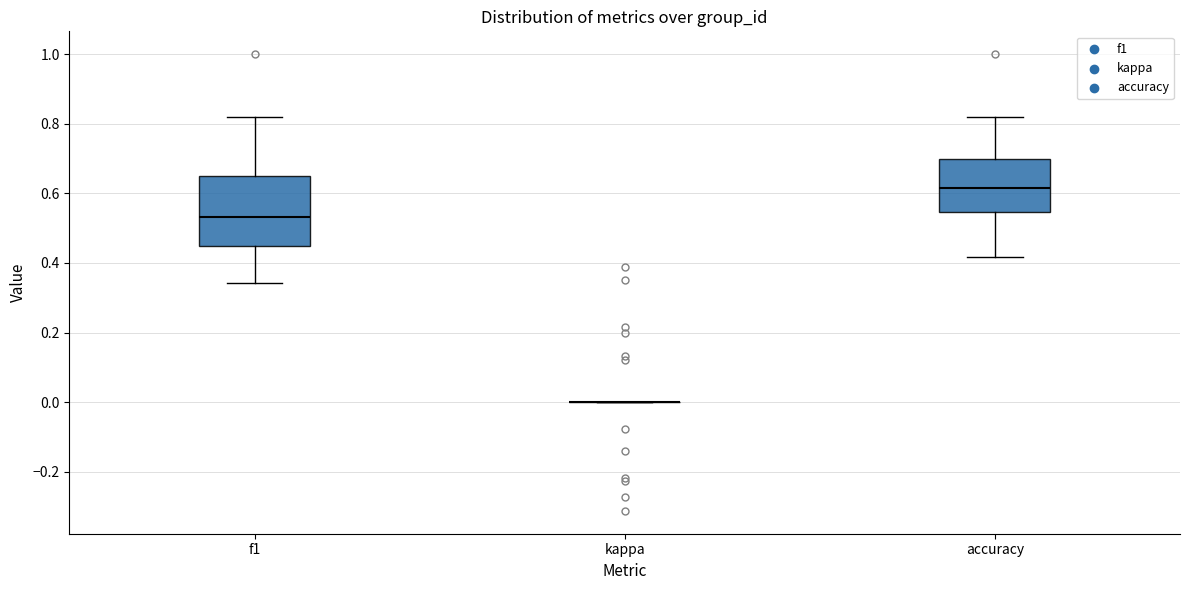

Reading left to right, read every box against the y-axis: the position of its median line, the range the box covers, and the ends of its whiskers. The values are not printed on the chart, so give them approximately, as read against the axis.

f1: median 0.54, box 0.46 to 0.64, whiskers 0.34 to 0.82
kappa: box collapsed to a line at 0.00, whiskers 0.00 to 0.00
accuracy: median 0.62, box 0.54 to 0.70, whiskers 0.42 to 0.82